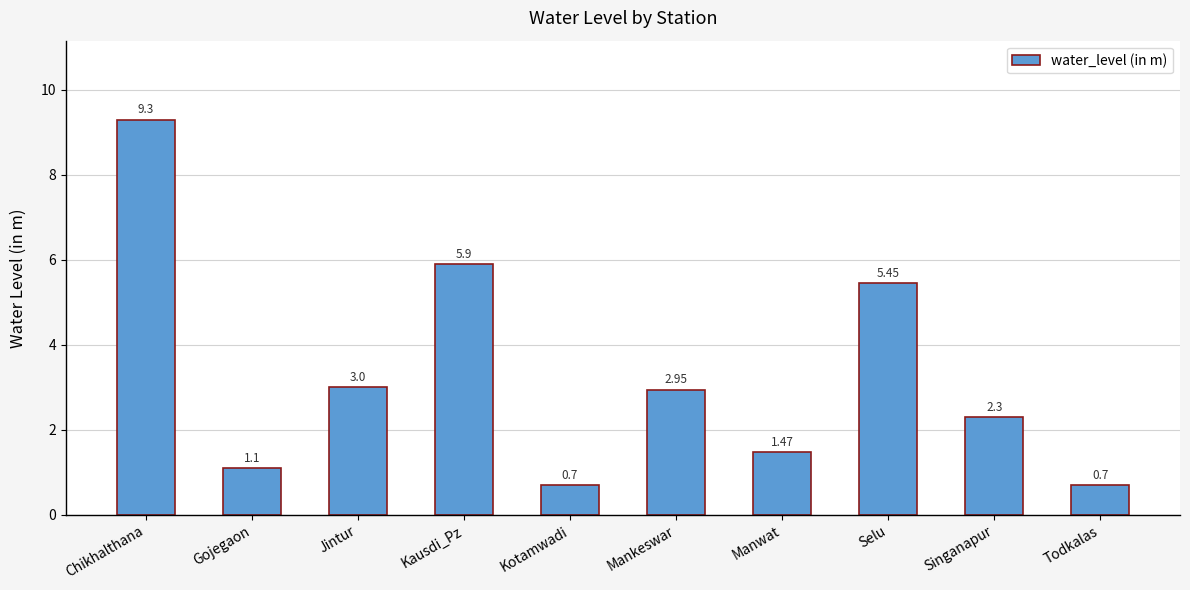

The value at Singanapur is 2.3. True or false?

True